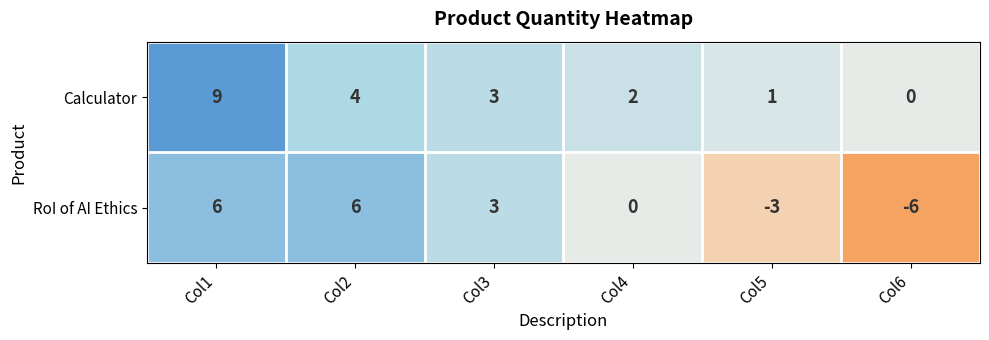

How many positive values does the Calculator series have?

5